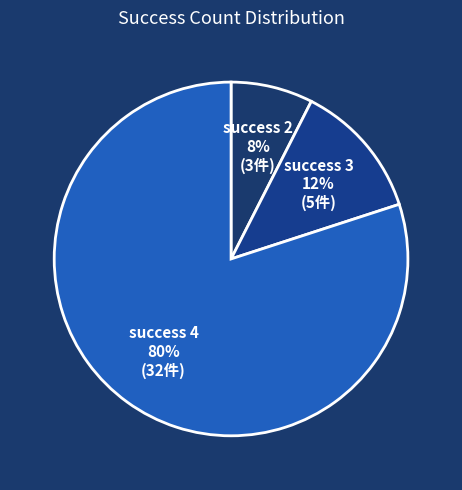

How many slices are in this pie chart?

3